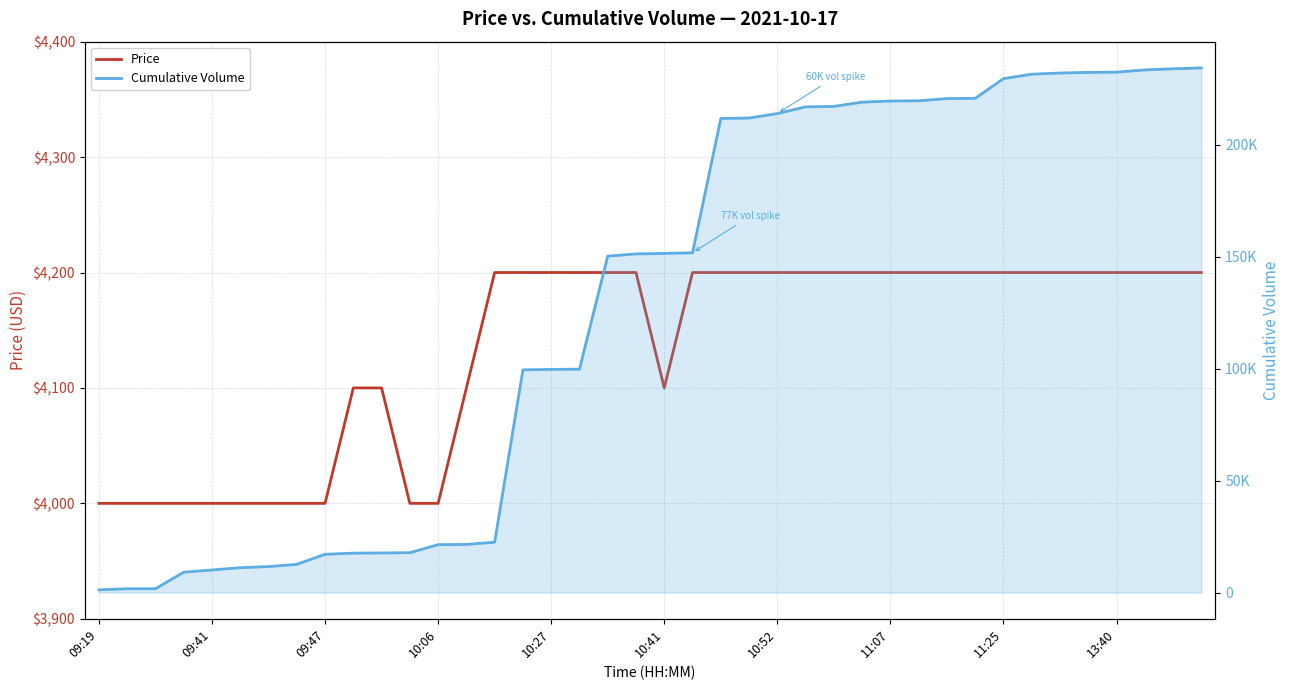

How many data points does each series have?

40